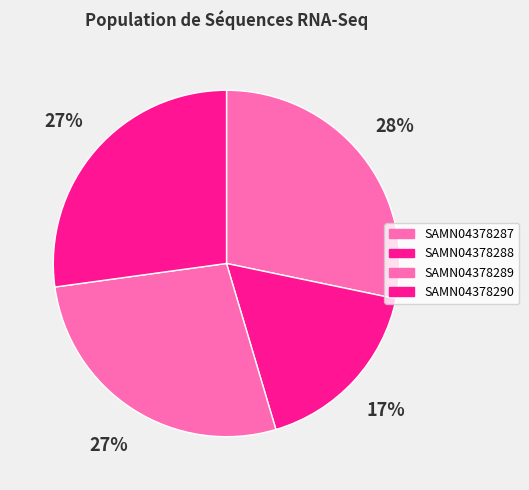

To the nearest percent, what is the difference between the largest and smallest slice percentages?

11%